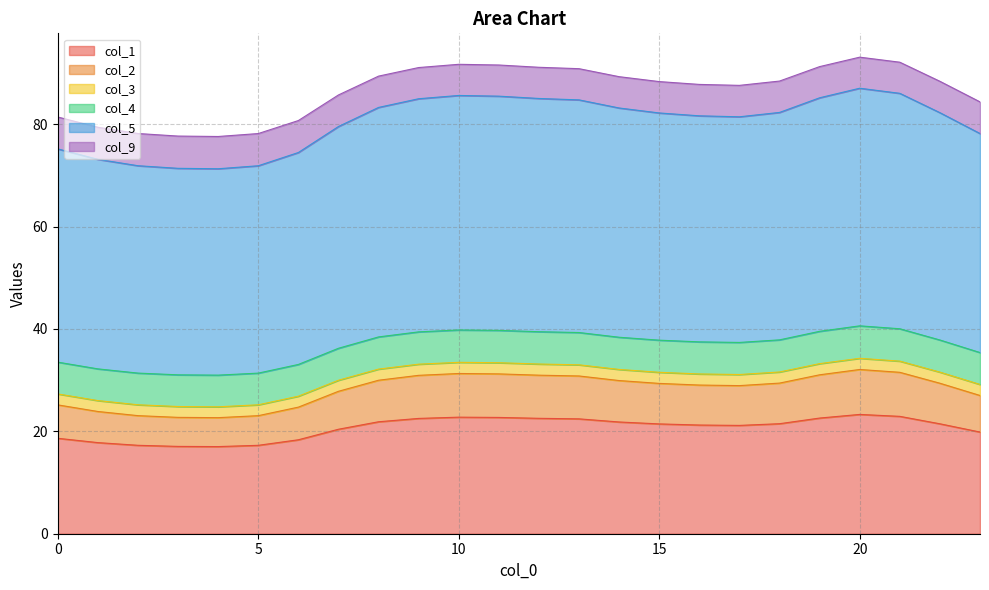

The value of col_1 at 0 is 18.6. True or false?

True